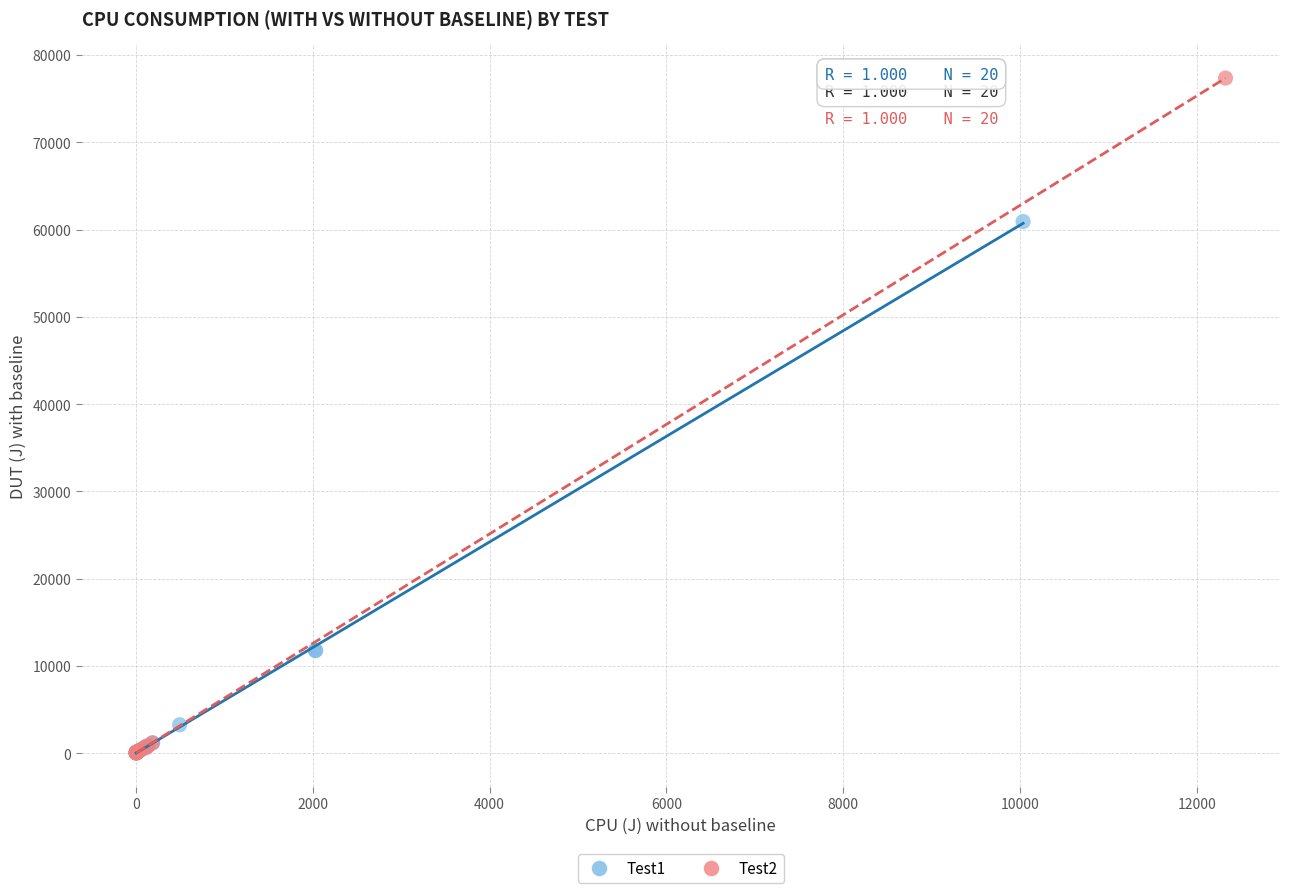

Which series has the largest Y range (max minus min)?

Test2